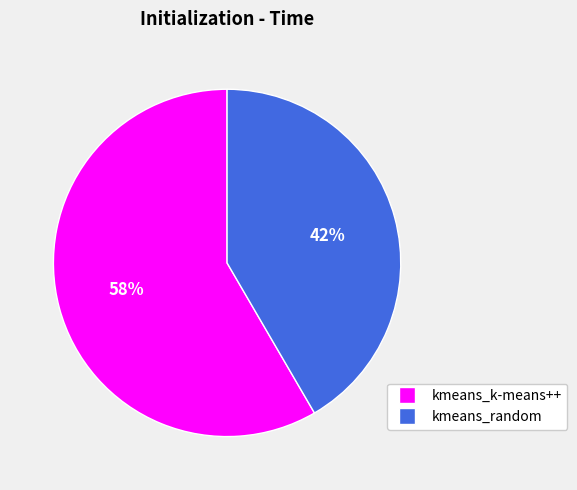

Rank the categories by value from lowest to highest.

kmeans_random, kmeans_k-means++